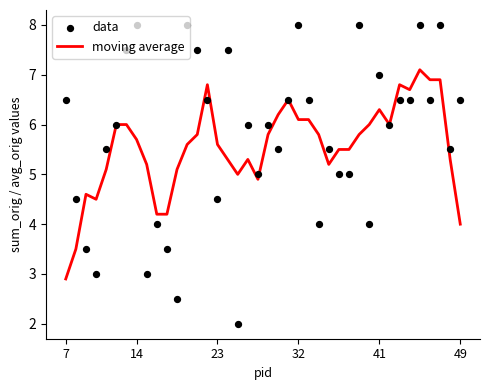

Which series has the largest Y range (max minus min)?

data